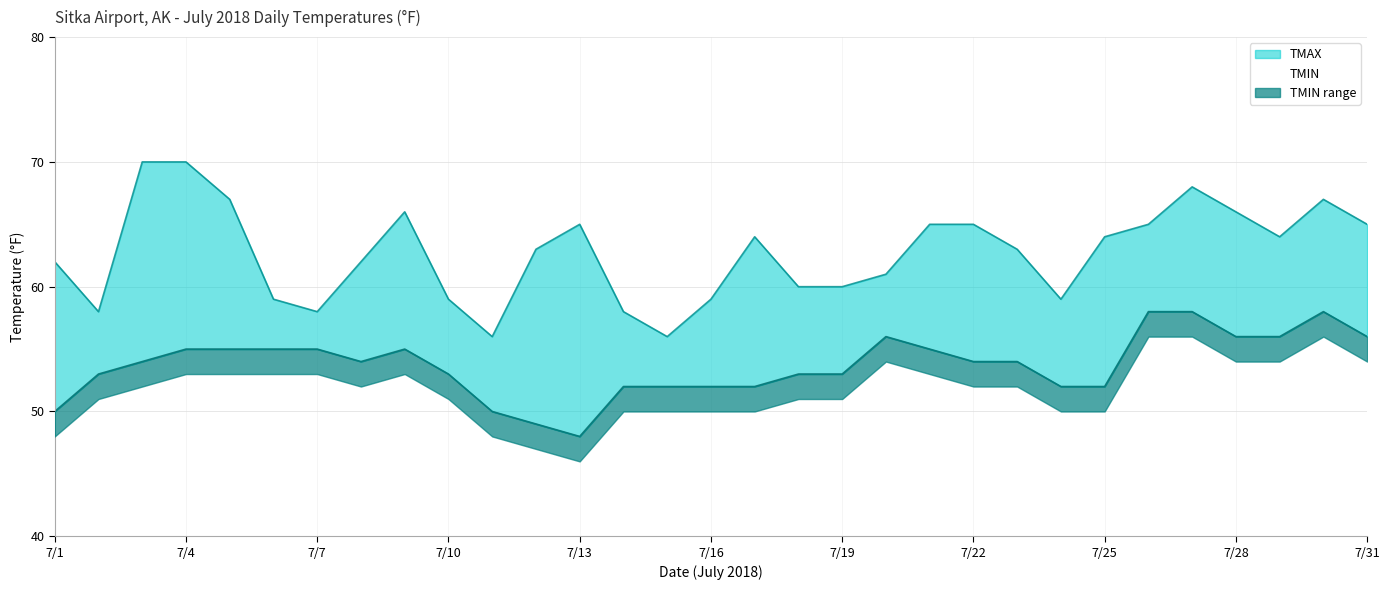

Reading left to right, list all the values displayed in this chart.

TMAX: 7/1=62	7/2=58	7/3=70	7/4=70	7/5=67	7/6=59	7/7=58	7/8=62	7/9=66	7/10=59	7/11=56	7/12=63	7/13=65	7/14=58	7/15=56	7/16=59	7/17=64	7/18=60	7/19=60	7/20=61	7/21=65	7/22=65	7/23=63	7/24=59	7/25=64	7/26=65	7/27=68	7/28=66	7/29=64	7/30=67	7/31=65
TMIN: 7/1=50	7/2=53	7/3=54	7/4=55	7/5=55	7/6=55	7/7=55	7/8=54	7/9=55	7/10=53	7/11=50	7/12=49	7/13=48	7/14=52	7/15=52	7/16=52	7/17=52	7/18=53	7/19=53	7/20=56	7/21=55	7/22=54	7/23=54	7/24=52	7/25=52	7/26=58	7/27=58	7/28=56	7/29=56	7/30=58	7/31=56